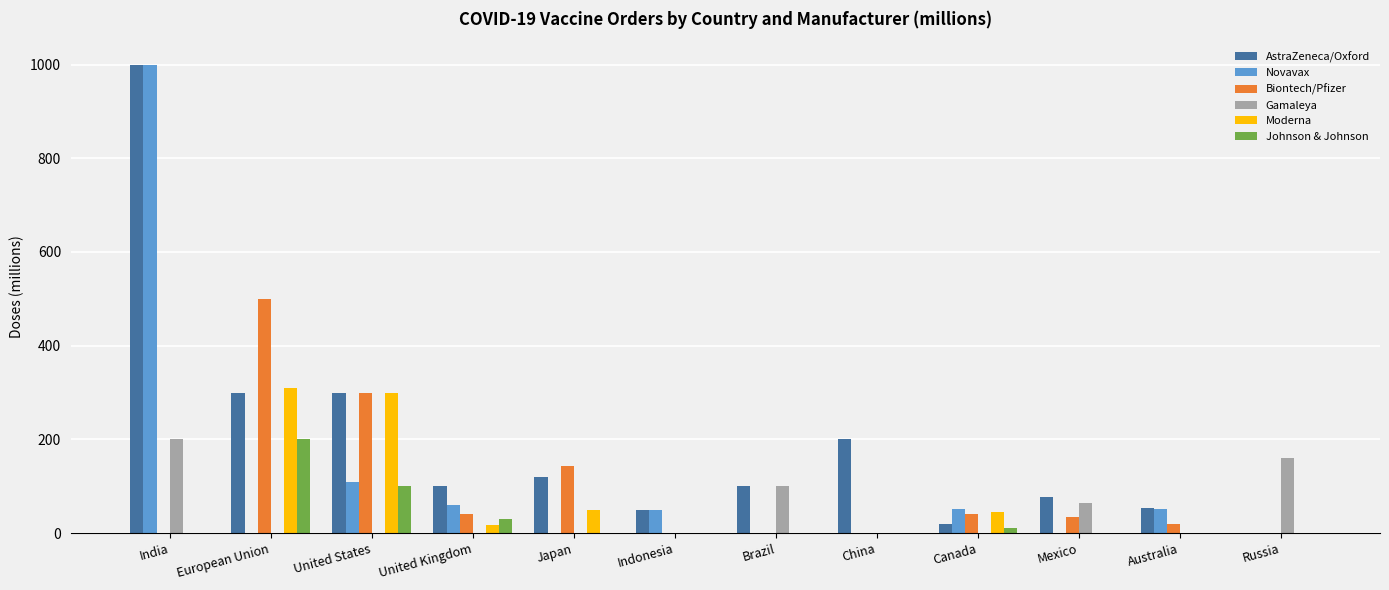

Count the Gamaleya values in the range 0 to 100.

10